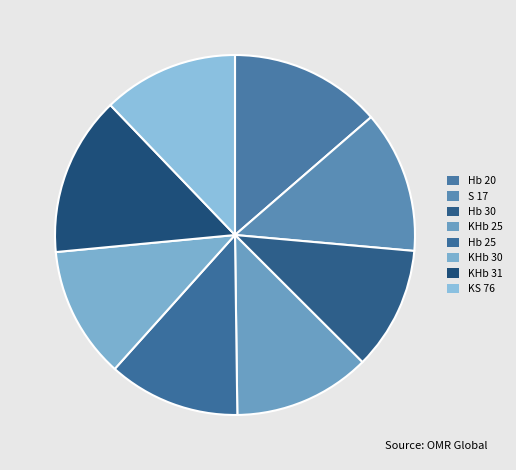

To the nearest percent, what percentage of the pie is KHb 30?

12%